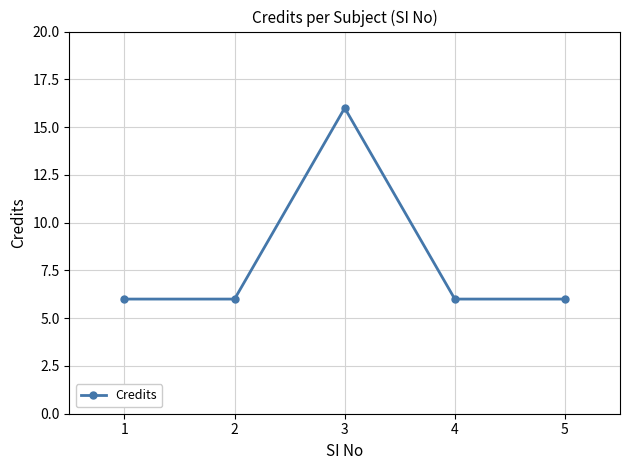

How many lines are shown in the chart?

1